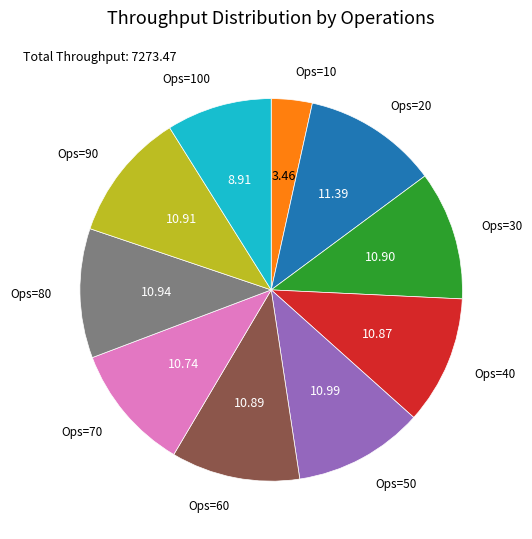

Is the sum of Ops=40 and Ops=90 greater than half?

No